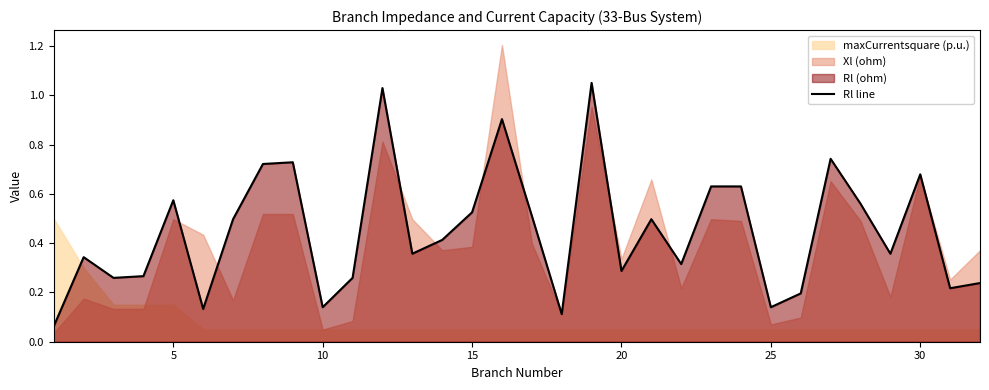

The Rl line series shows 0.3 at 15. True or false?

False